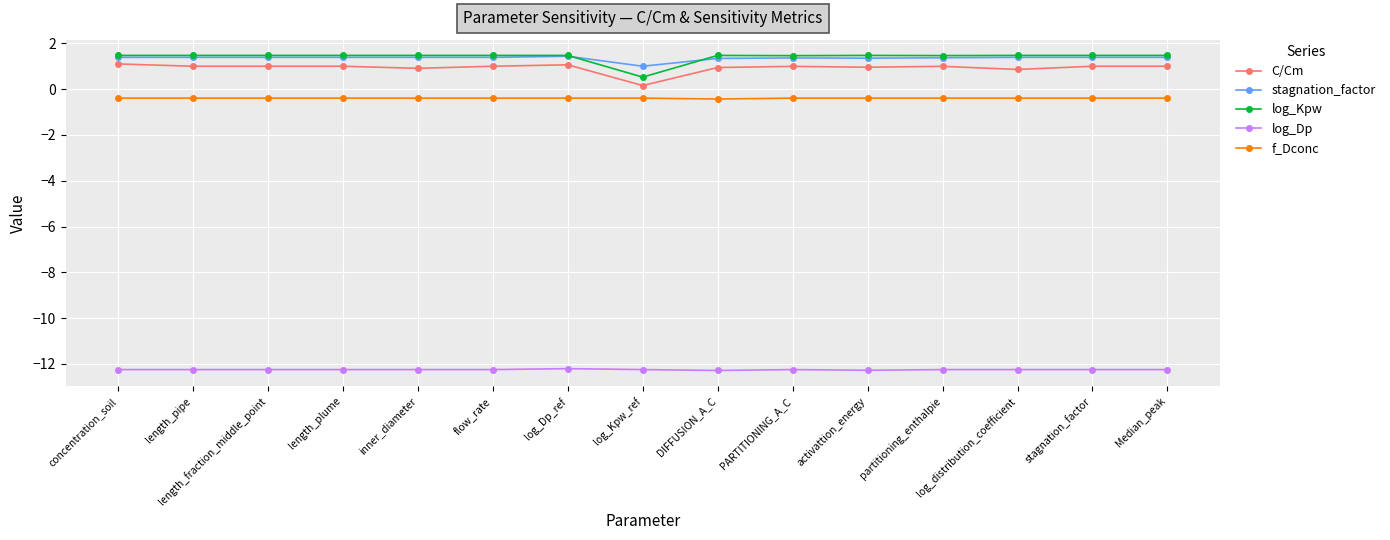

What is the value of the log_Kpw point at the 8th from the left?

0.5